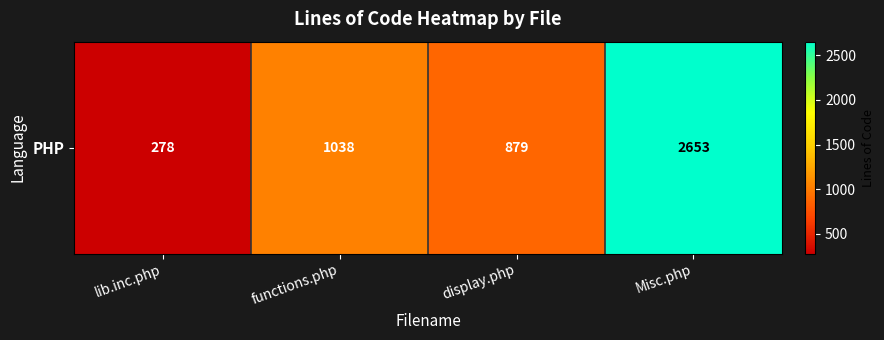

How many values exceed 1038?

1